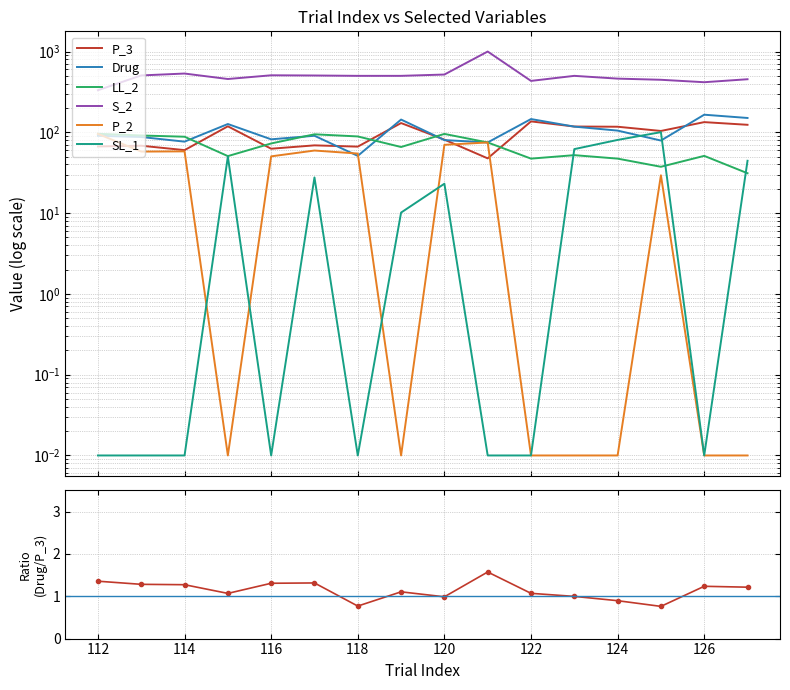

What is the sum of all P_2 values?

550.3